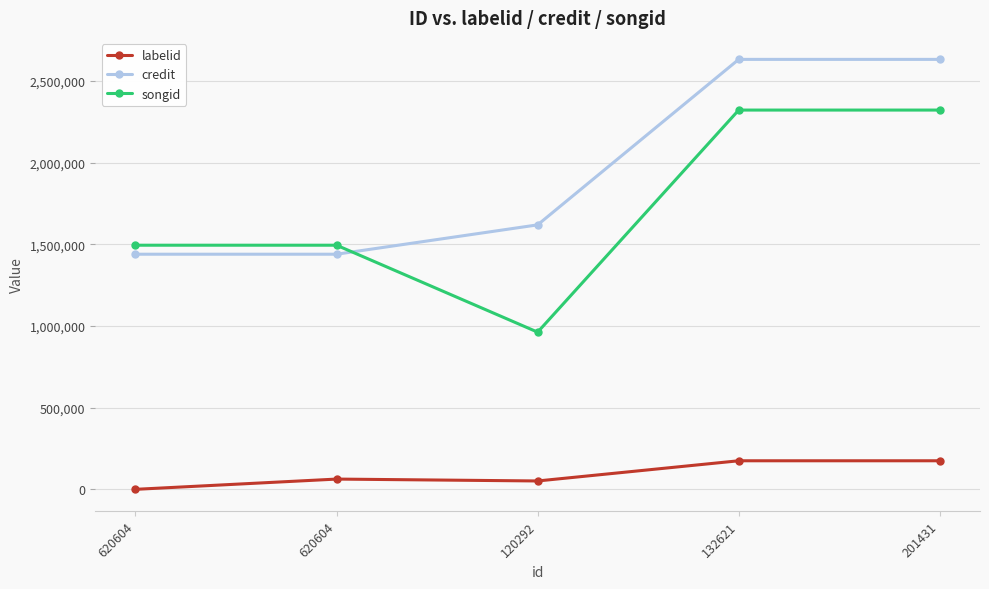

Which series has the widest spread of values?

songid